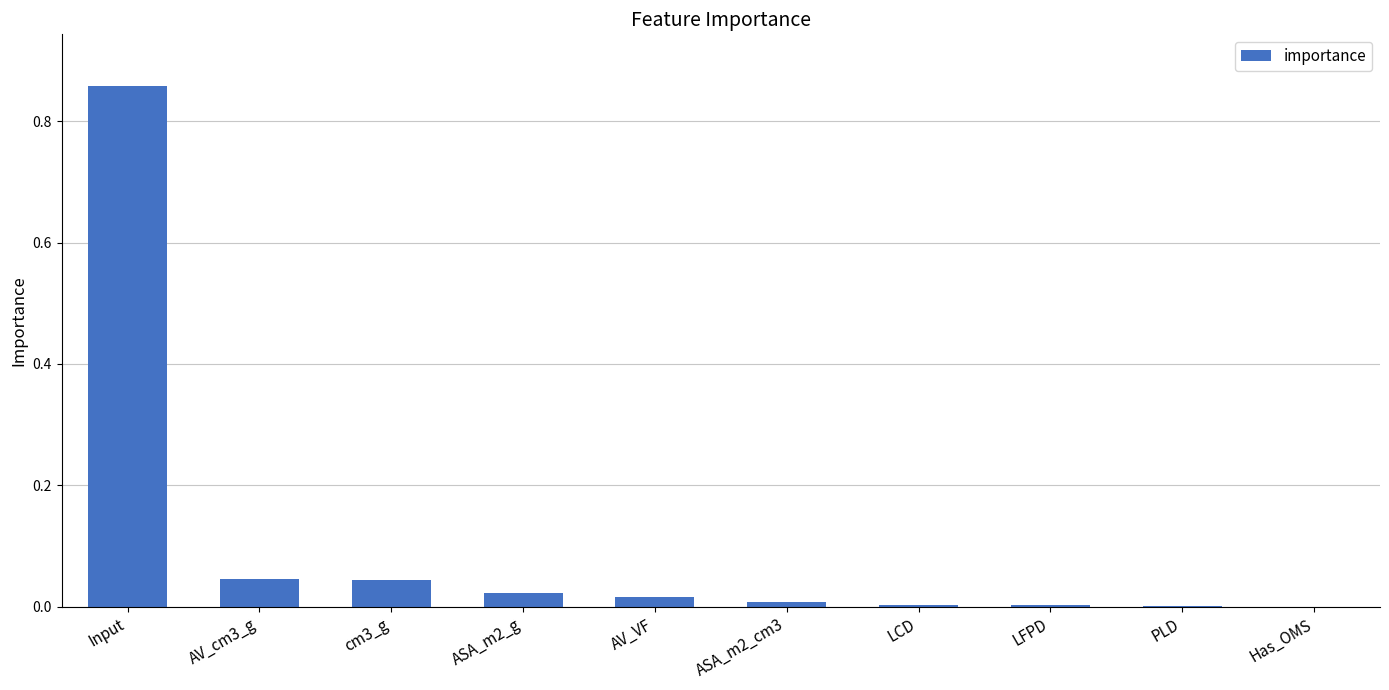

True or false: the data shows 0.0 at Has_OMS.

True